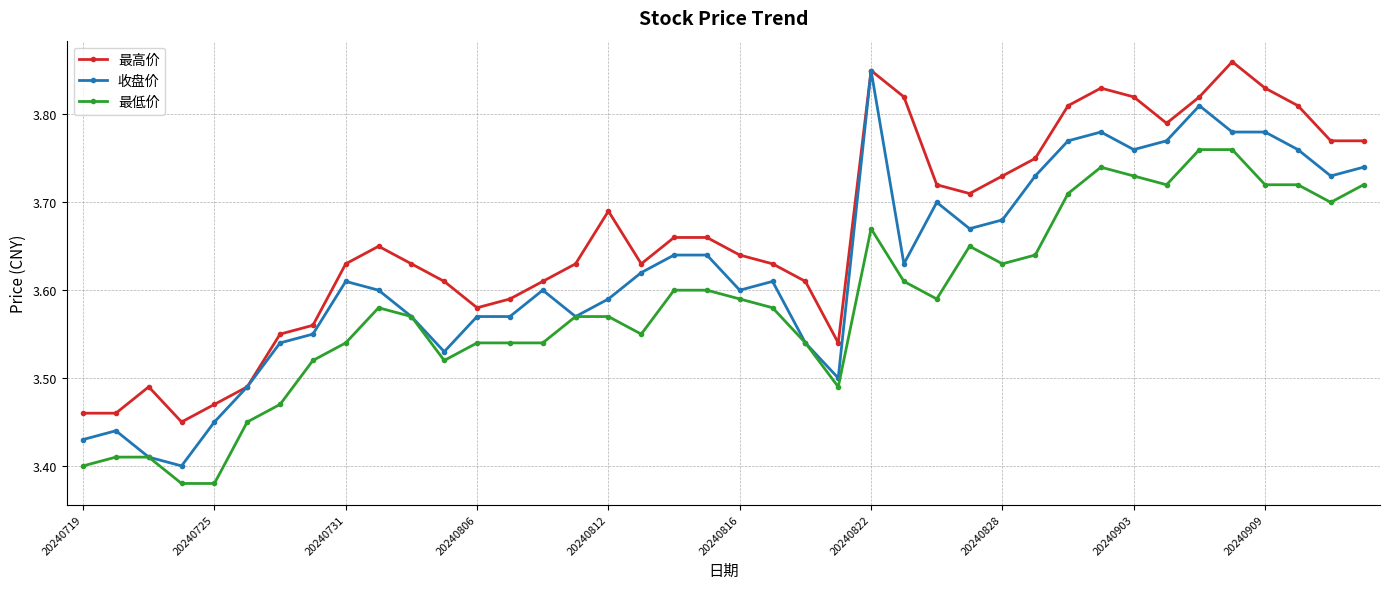

Count the 最高价 values in the range 3 to 4.

40